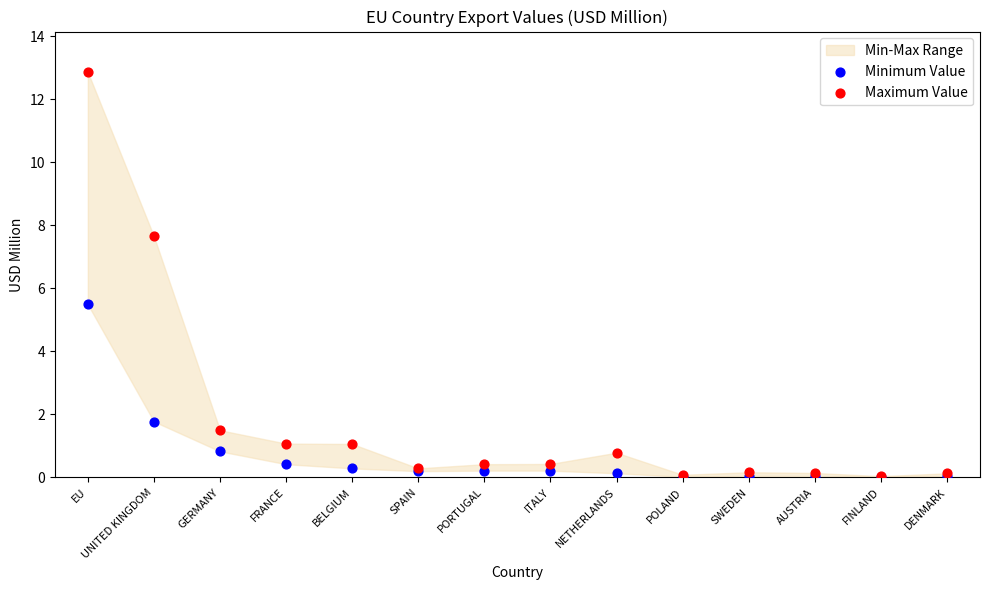

Across all series, what Y value is closest to 6?

5.5